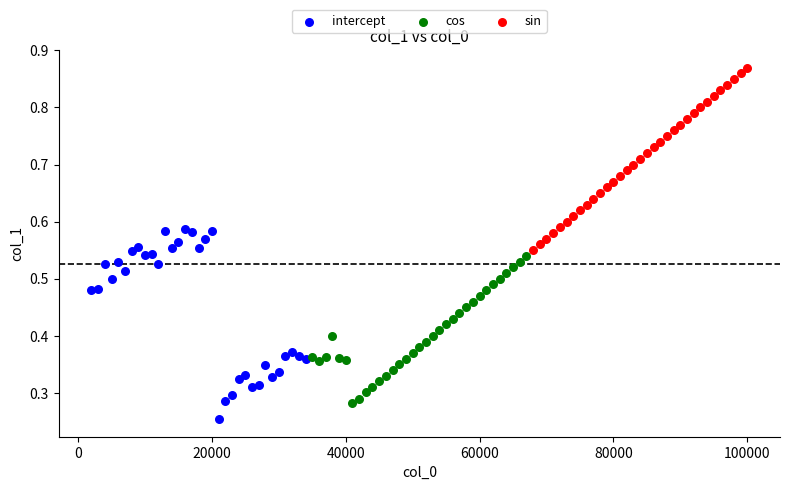

Which series contains the highest Y value?

sin